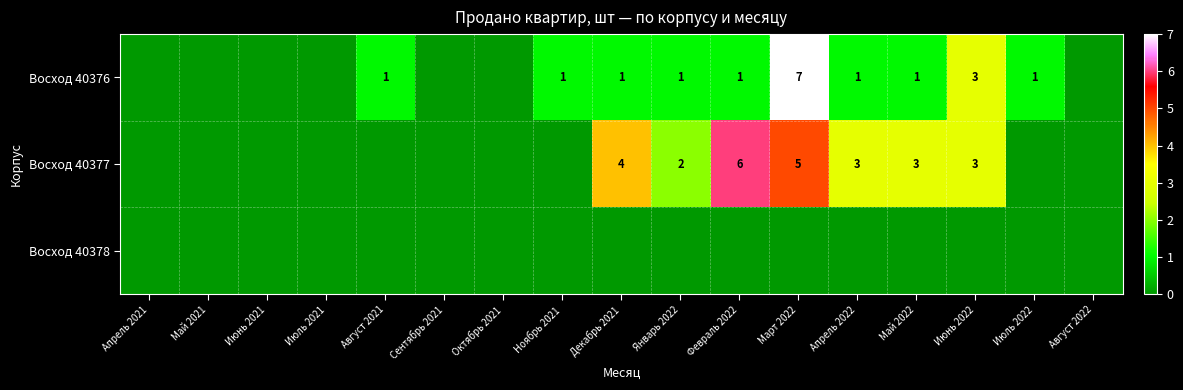

True or false: Восход 40376 has a value of 1 at Август 2021.

True